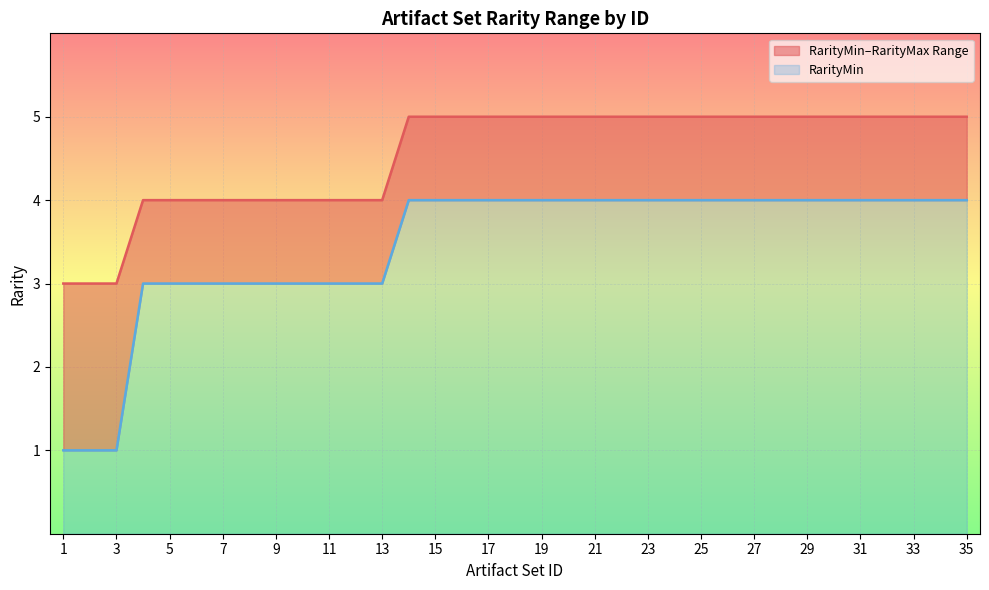

Which category has the lowest value across all series?

1